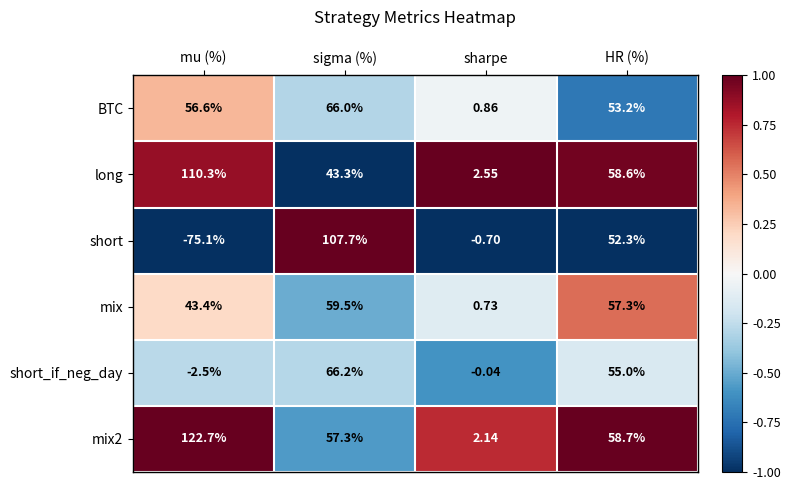

Which series changed the most between sharpe and HR (%)?

mix